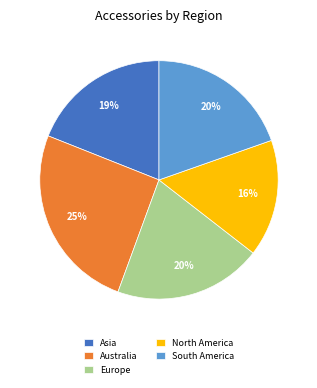

What percentage is the Australia slice, to the nearest percent?

25%